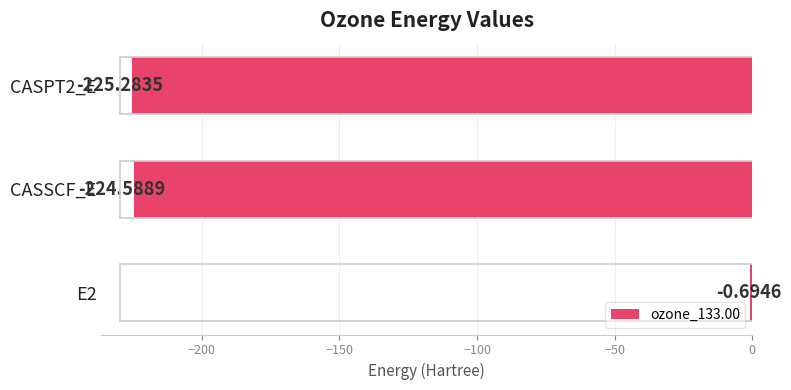

What is the change in value from E2 to CASSCF_E?

-223.9